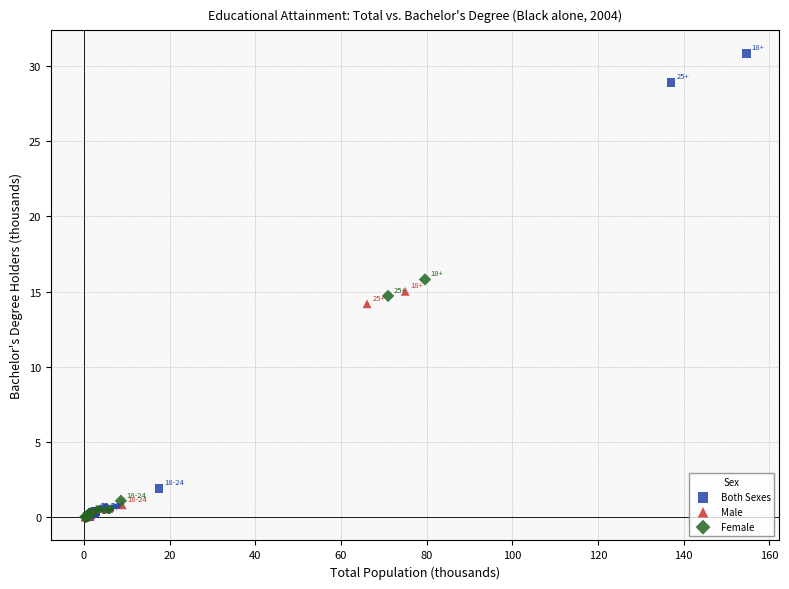

Which series contains the highest Y value?

Both Sexes